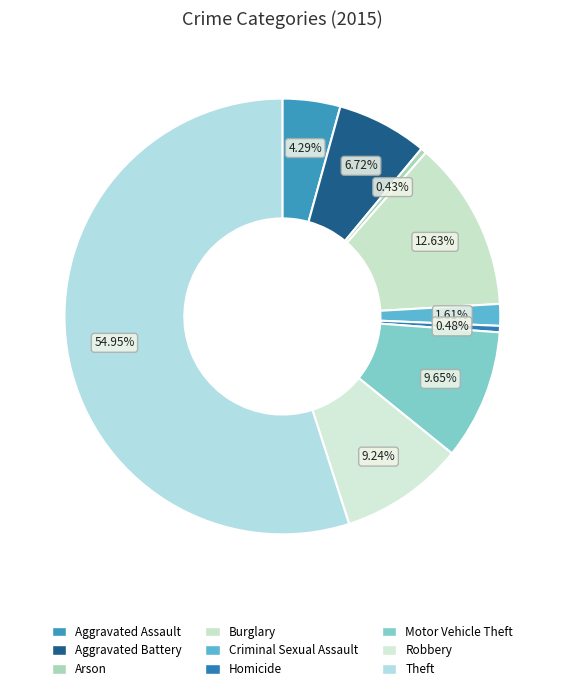

Which slice is the smallest?

Arson